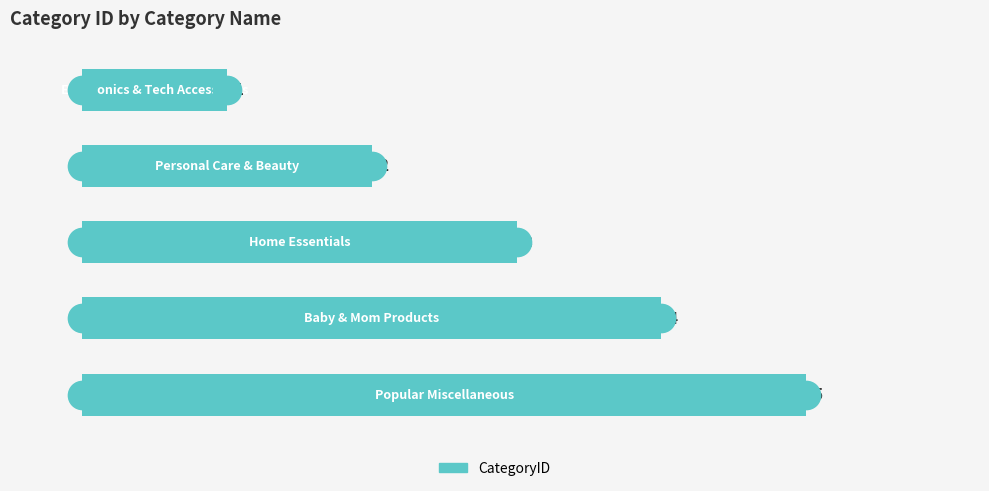

Count the values in the range 2 to 4.

3